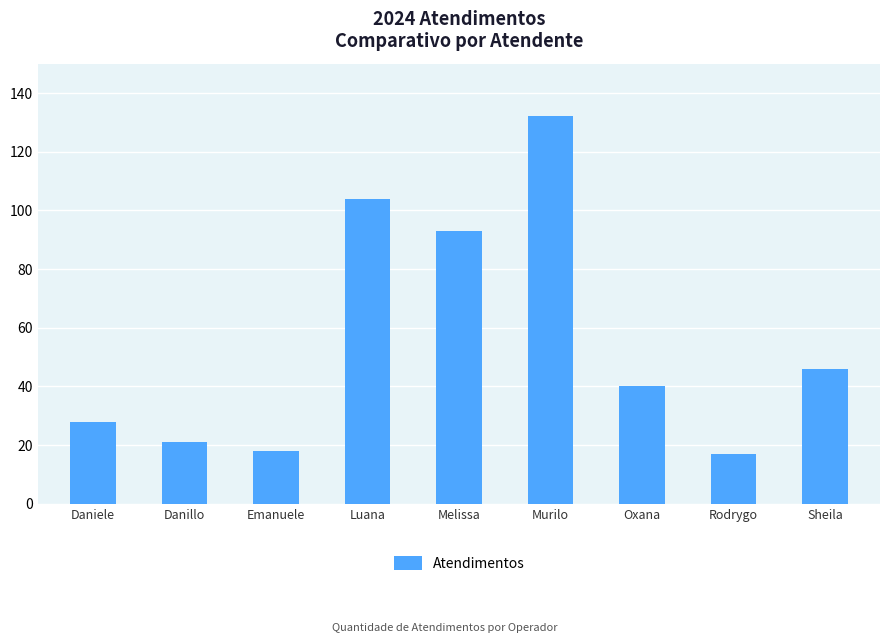

What is the change in value from Danillo to Sheila?

+25